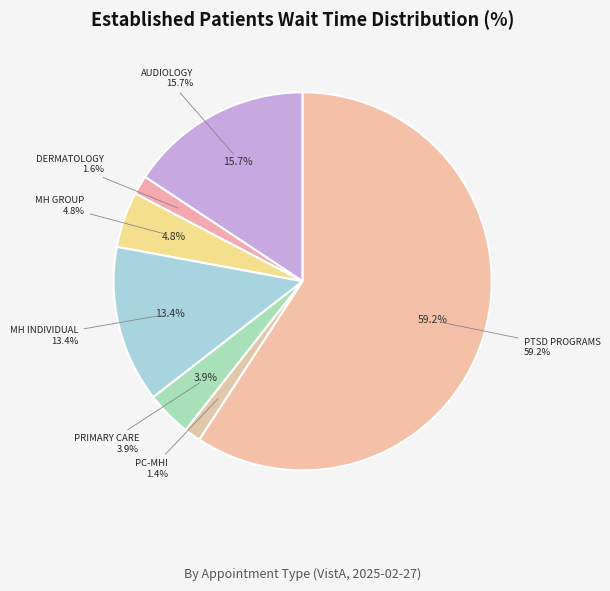

Between PTSD SPECIFIC INDIVIDUAL PROGRAMS and DERMATOLOGY, which is larger?

PTSD SPECIFIC INDIVIDUAL PROGRAMS